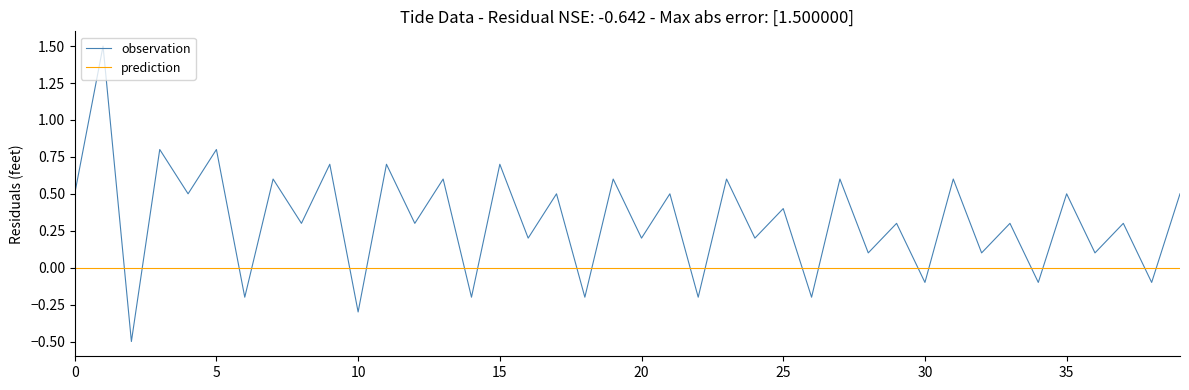

Which series has the largest range (max minus min)?

observation